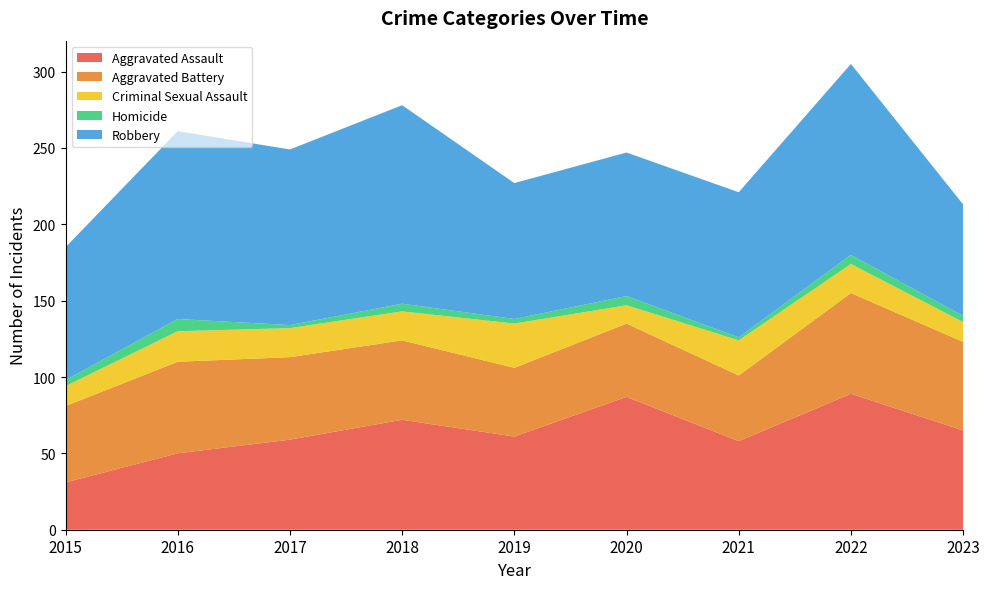

Reading left to right, extract all data points from this chart.

Aggravated Assault: 2015=31	2016=50	2017=59	2018=72	2019=61	2020=87	2021=58	2022=89	2023=65
Aggravated Battery: 2015=50	2016=60	2017=54	2018=52	2019=45	2020=48	2021=43	2022=66	2023=58
Criminal Sexual Assault: 2015=13	2016=20	2017=19	2018=19	2019=29	2020=12	2021=23	2022=19	2023=13
Homicide: 2015=4	2016=8	2017=2	2018=5	2019=3	2020=6	2021=2	2022=6	2023=4
Robbery: 2015=87	2016=123	2017=115	2018=130	2019=89	2020=94	2021=95	2022=125	2023=73